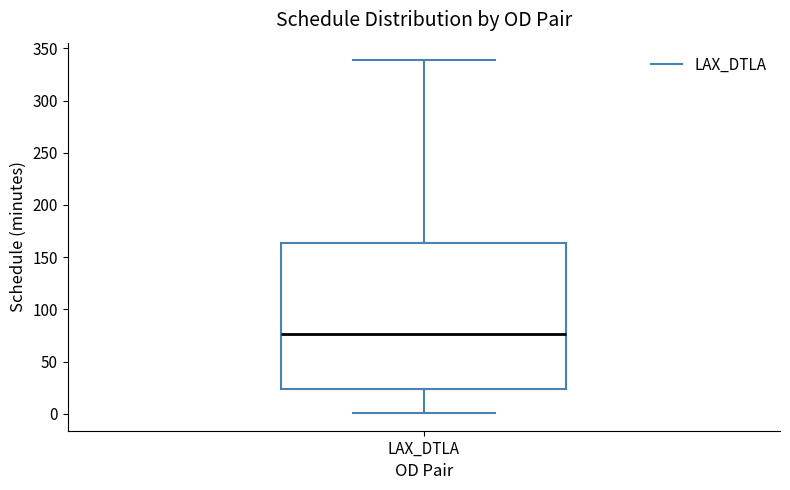

Transcribe this box plot: give where the median line is, the range the box spans, and where the two whiskers end, as read against the y-axis. The values are not printed on the chart, so give them approximately, as read against the axis.

median 75, box 25 to 165, whiskers 0 to 340